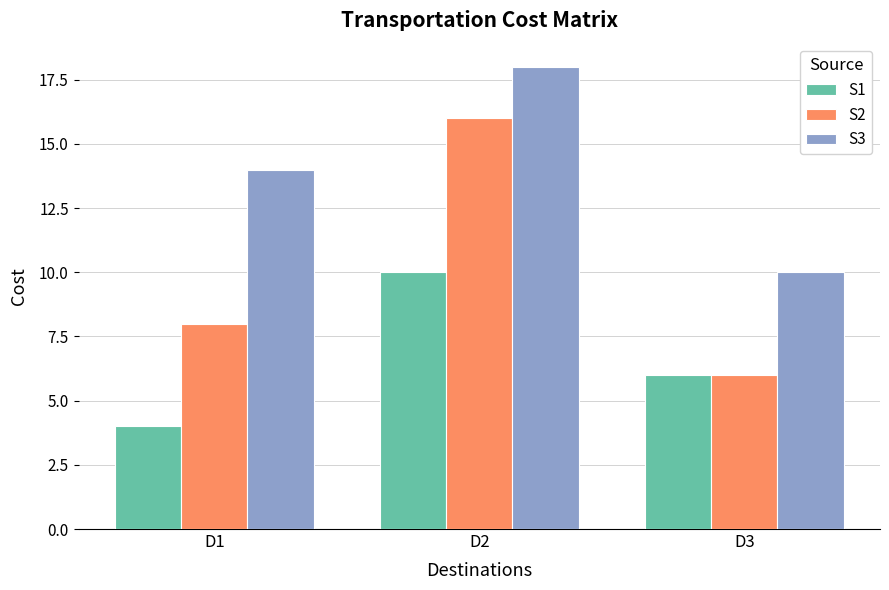

Is the value of S2 at D2 greater than the value of S3 at D1?

Yes